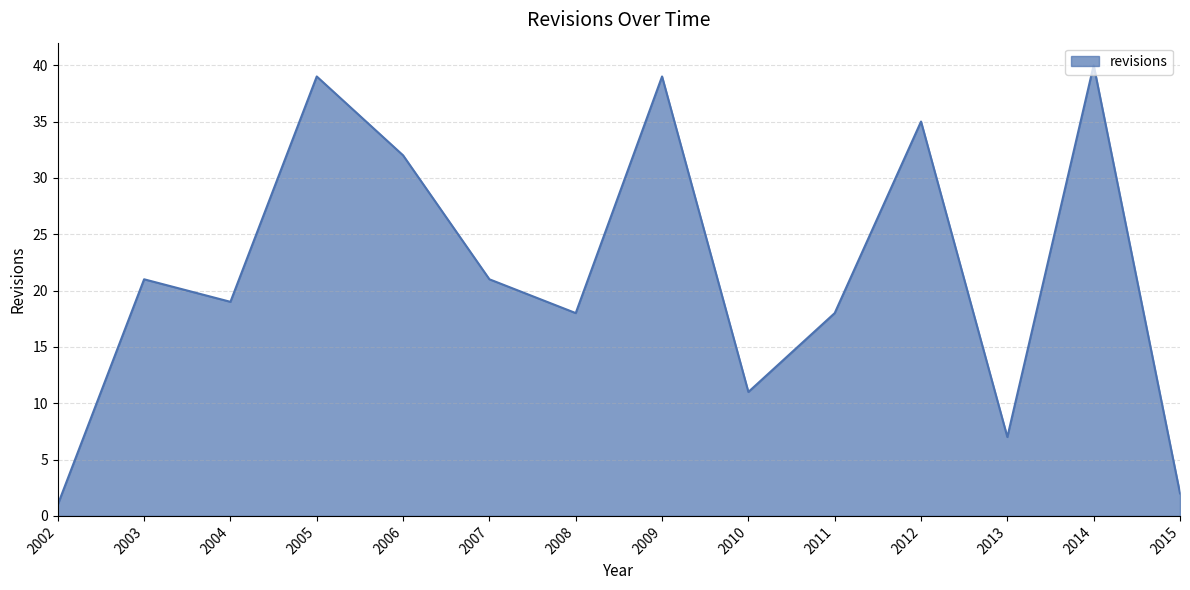

How many lines are shown in the chart?

1